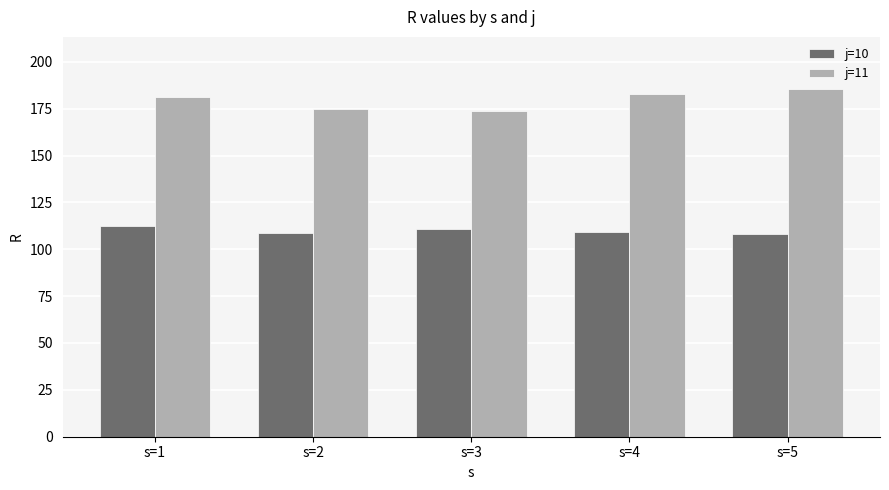

The value of j=10 at s=5 is 108.2. True or false?

True